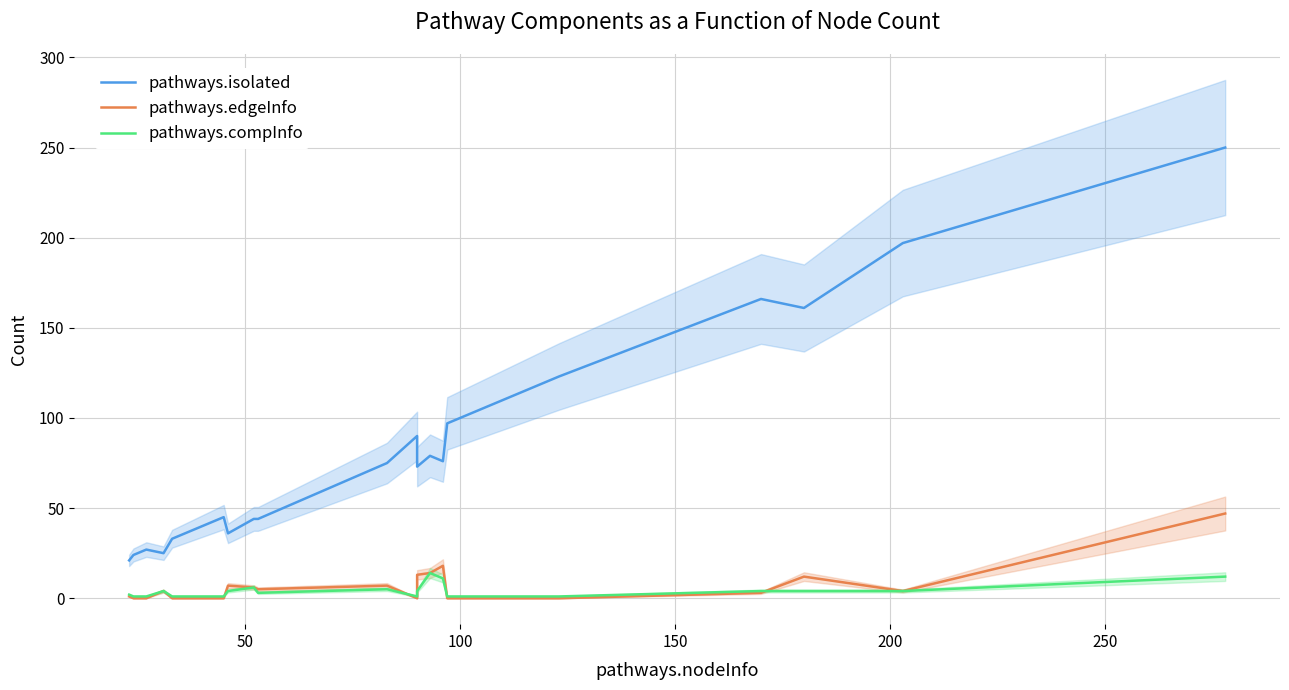

How many values in the pathways.isolated series exceed 75?

9